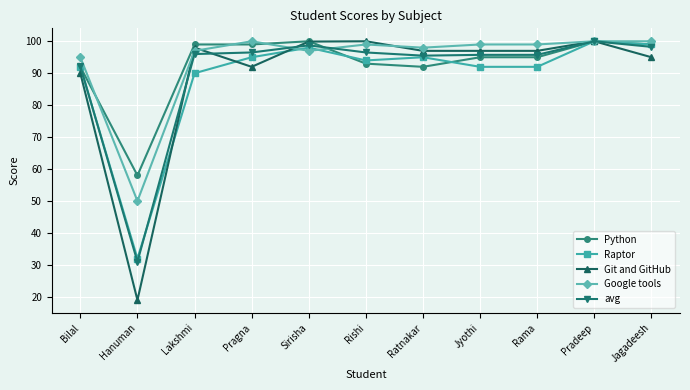

What value does the Git and GitHub series have at Ratnakar?

97.0